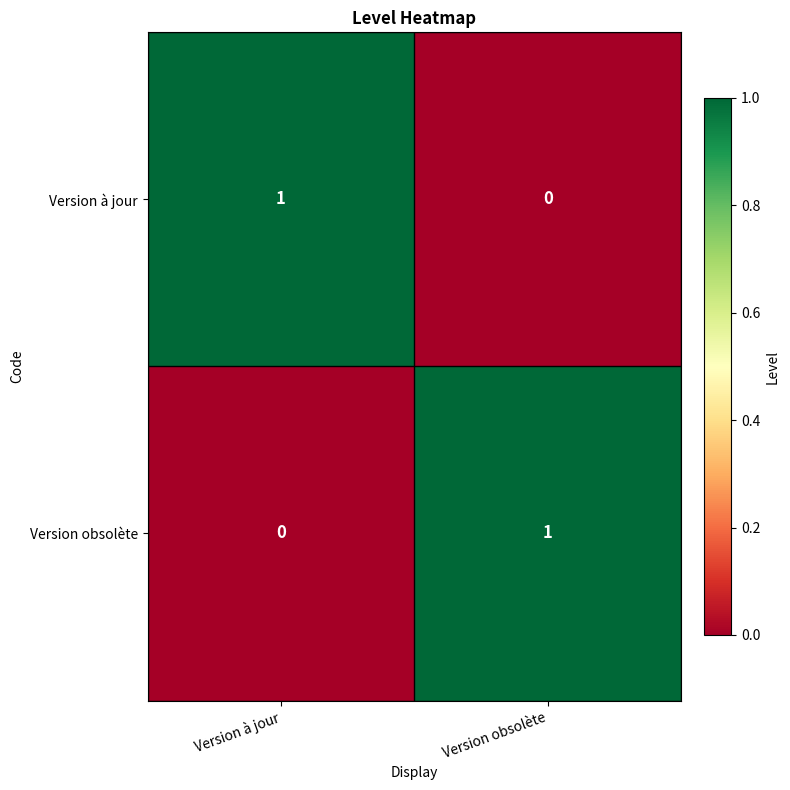

What is the difference between the highest and lowest values at Version obsolète?

1